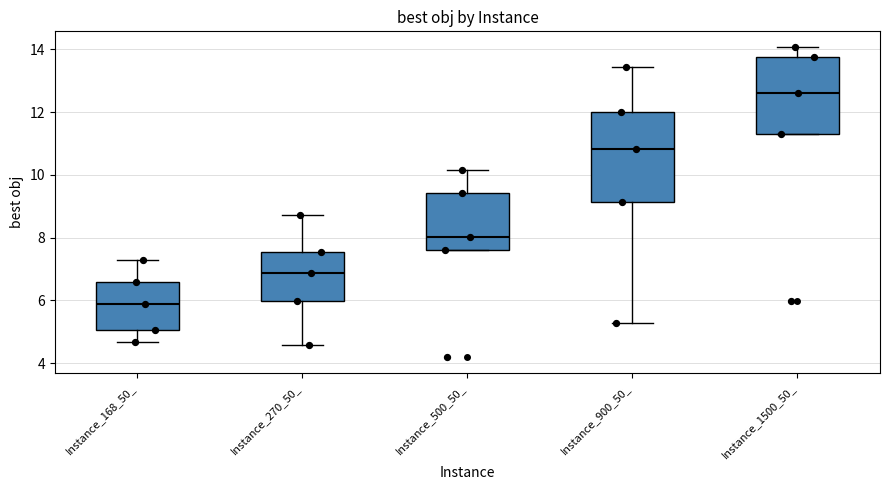

Comparing the boxes themselves (not the whiskers), which one is the tallest?

Instance_900_50_